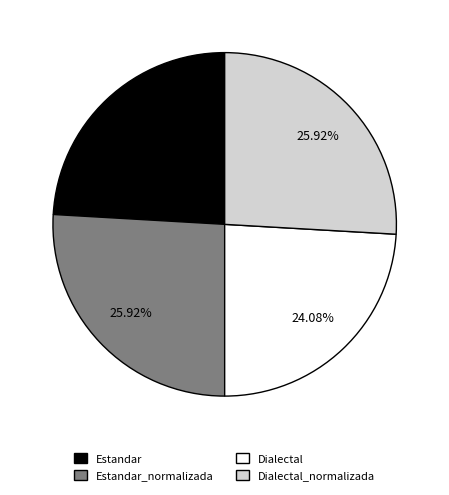

Is there a majority slice in this chart?

No